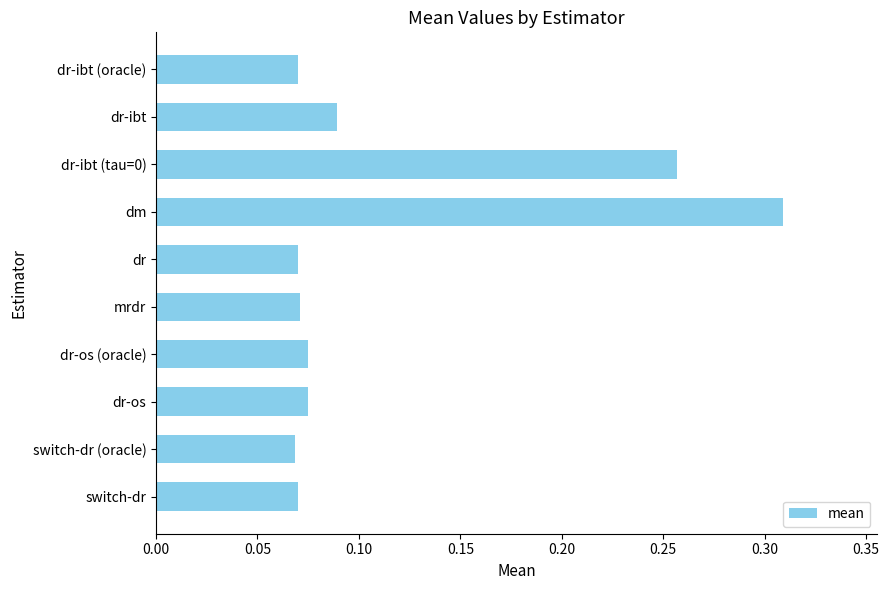

What is the sum of all values?

1.2